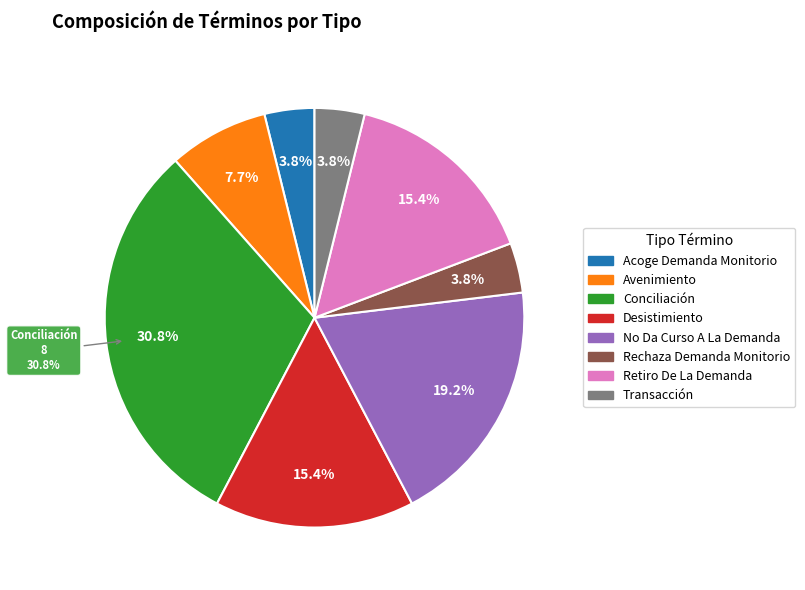

Rank the categories by value from lowest to highest.

Acoge Demanda Monitorio, Rechaza Demanda Monitorio, Transacción, Avenimiento, Desistimiento, Retiro De La Demanda, No Da Curso A La Demanda, Conciliación